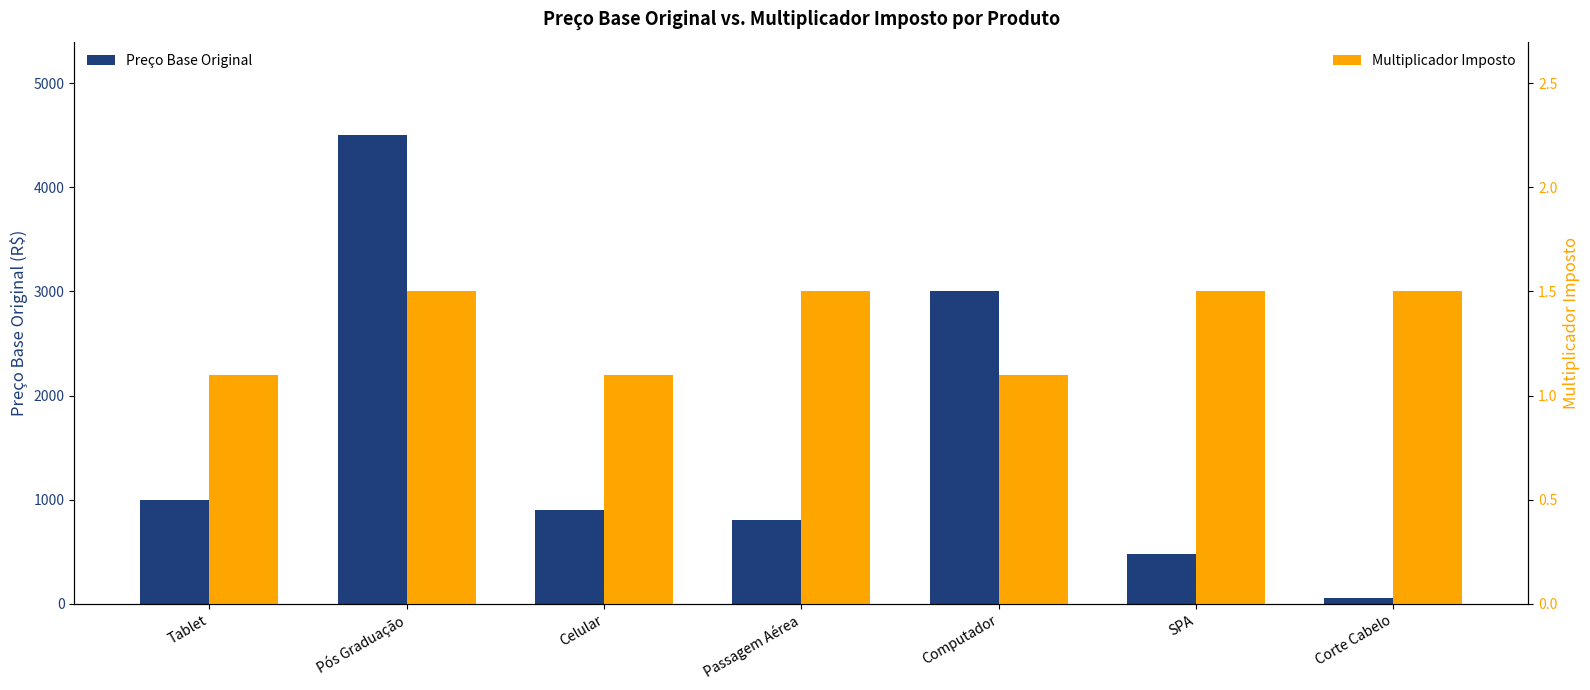

What is the average value of the Preço Base Original series?

1532.8